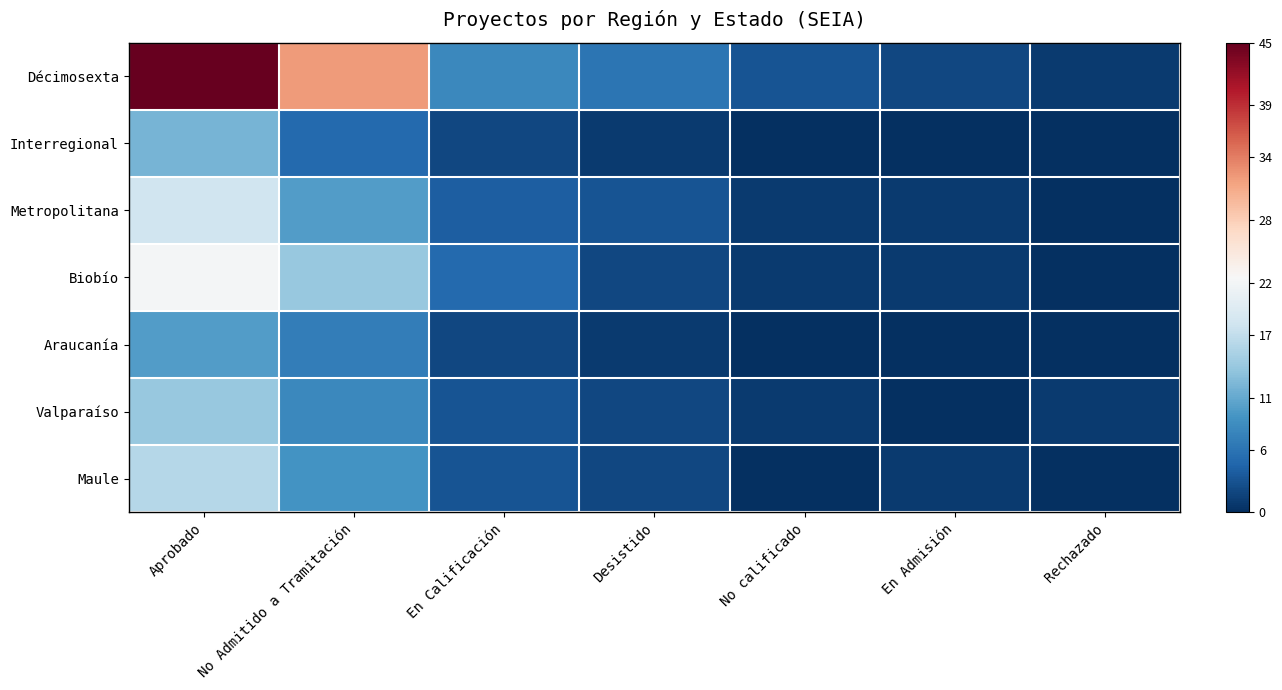

Reading left to right, list all the values displayed in this chart.

Décimosexta: Aprobado=45	No Admitido a Tramitación=32	En Calificación=8	Desistido=6	No calificado=3	En Admisión=2	Rechazado=1
Interregional: Aprobado=12	No Admitido a Tramitación=5	En Calificación=2	Desistido=1	No calificado=0	En Admisión=0	Rechazado=0
Metropolitana: Aprobado=18	No Admitido a Tramitación=10	En Calificación=4	Desistido=3	No calificado=1	En Admisión=1	Rechazado=0
Biobío: Aprobado=22	No Admitido a Tramitación=14	En Calificación=5	Desistido=2	No calificado=1	En Admisión=1	Rechazado=0
Araucanía: Aprobado=10	No Admitido a Tramitación=7	En Calificación=2	Desistido=1	No calificado=0	En Admisión=0	Rechazado=0
Valparaíso: Aprobado=14	No Admitido a Tramitación=8	En Calificación=3	Desistido=2	No calificado=1	En Admisión=0	Rechazado=1
Maule: Aprobado=16	No Admitido a Tramitación=9	En Calificación=3	Desistido=2	No calificado=0	En Admisión=1	Rechazado=0